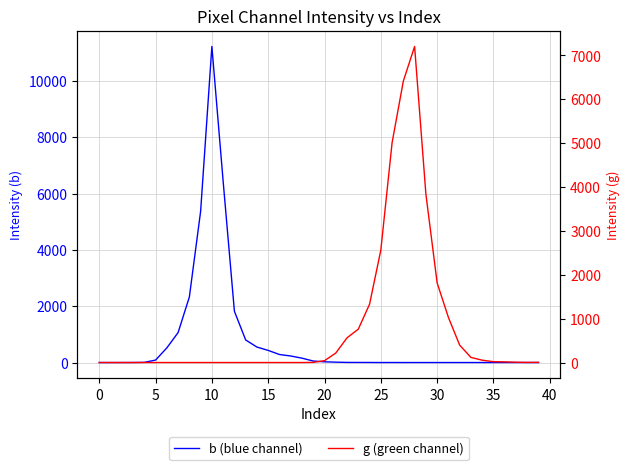

True or false: b (blue channel) and g (green channel) cross at least once.

True